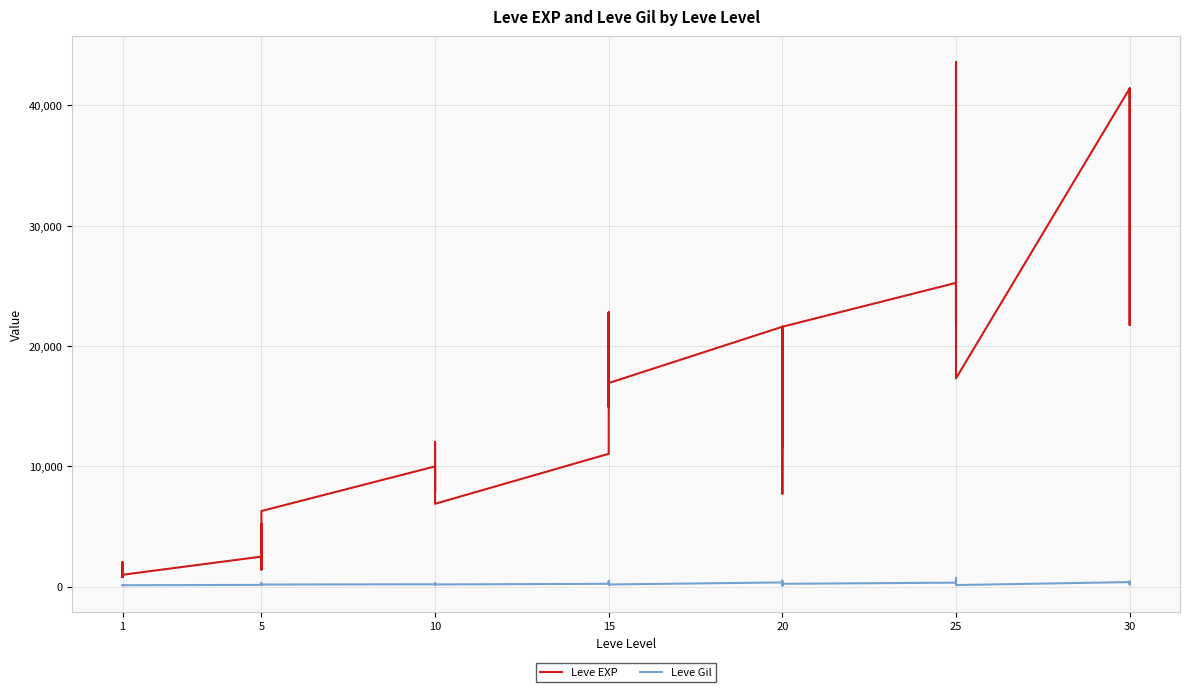

Rank the series by their maximum value, from lowest to highest.

Leve Gil, Leve EXP